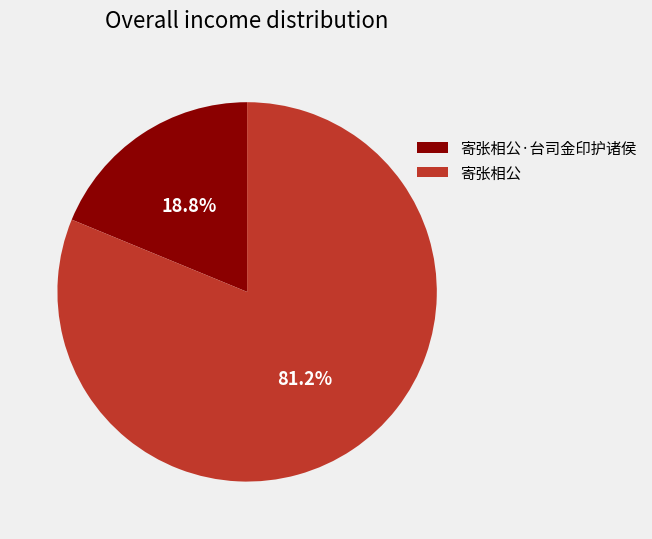

Does any single category account for the majority?

Yes